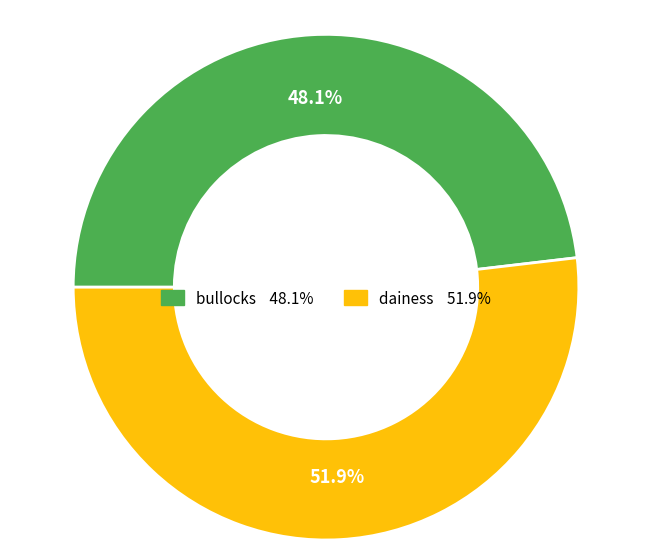

Which slice represents more than half of the pie?

dainess